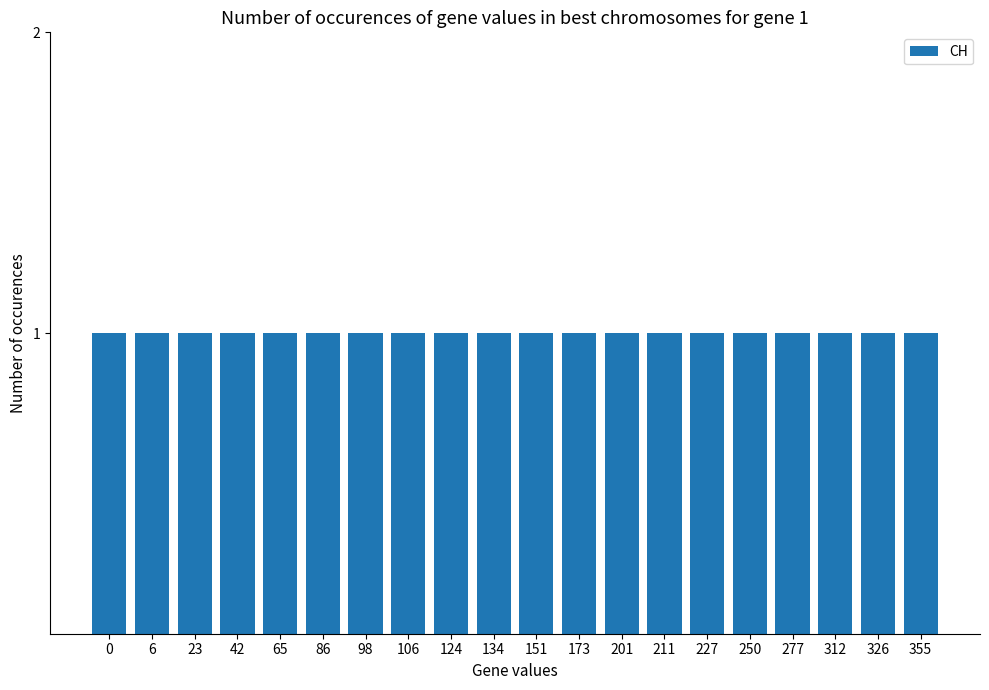

Which series changed the most between 2020-06-01 and 2020-06-05?

CH